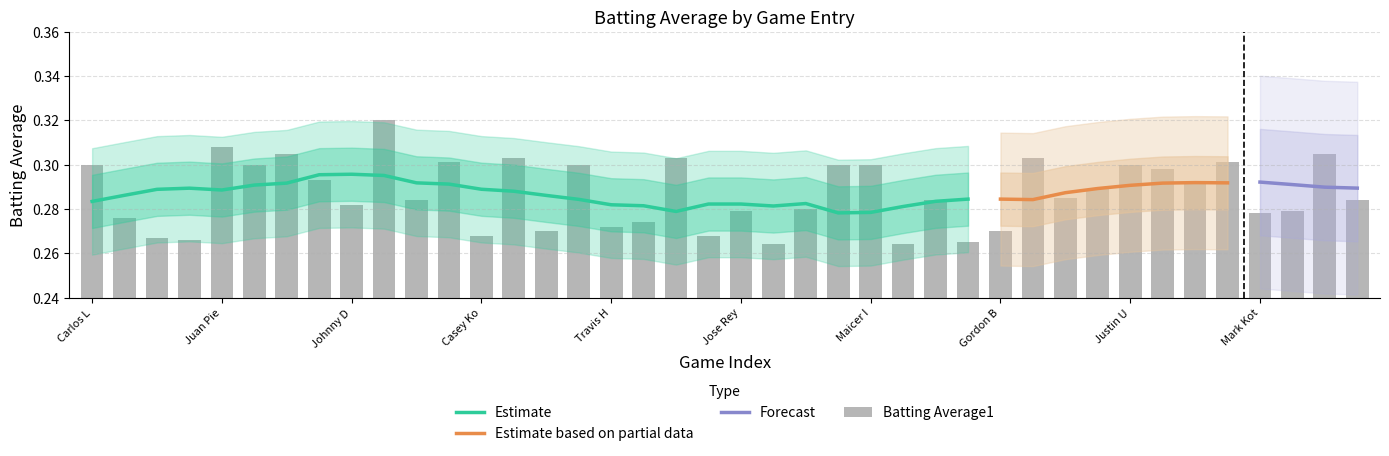

Are the bars horizontal?

No